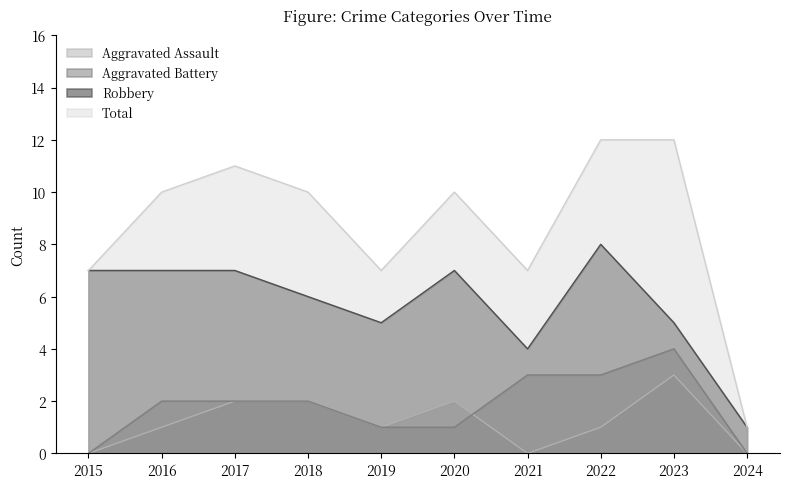

Between 2015 and 2020, which series saw the biggest shift?

Total